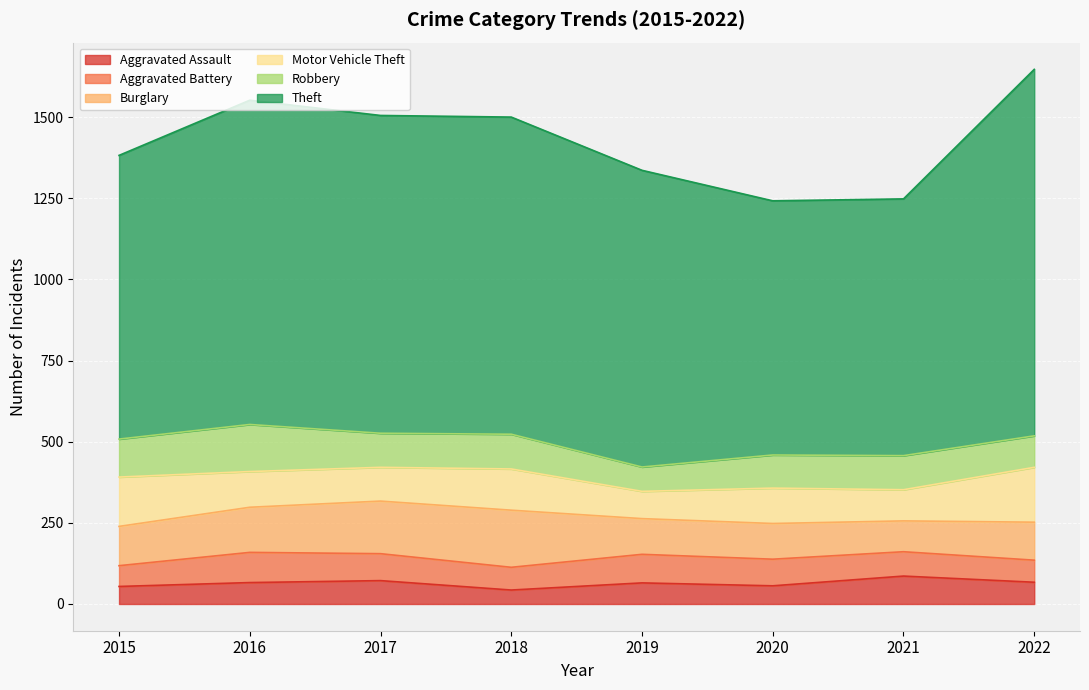

True or false: Aggravated Battery and Burglary cross at least once.

False